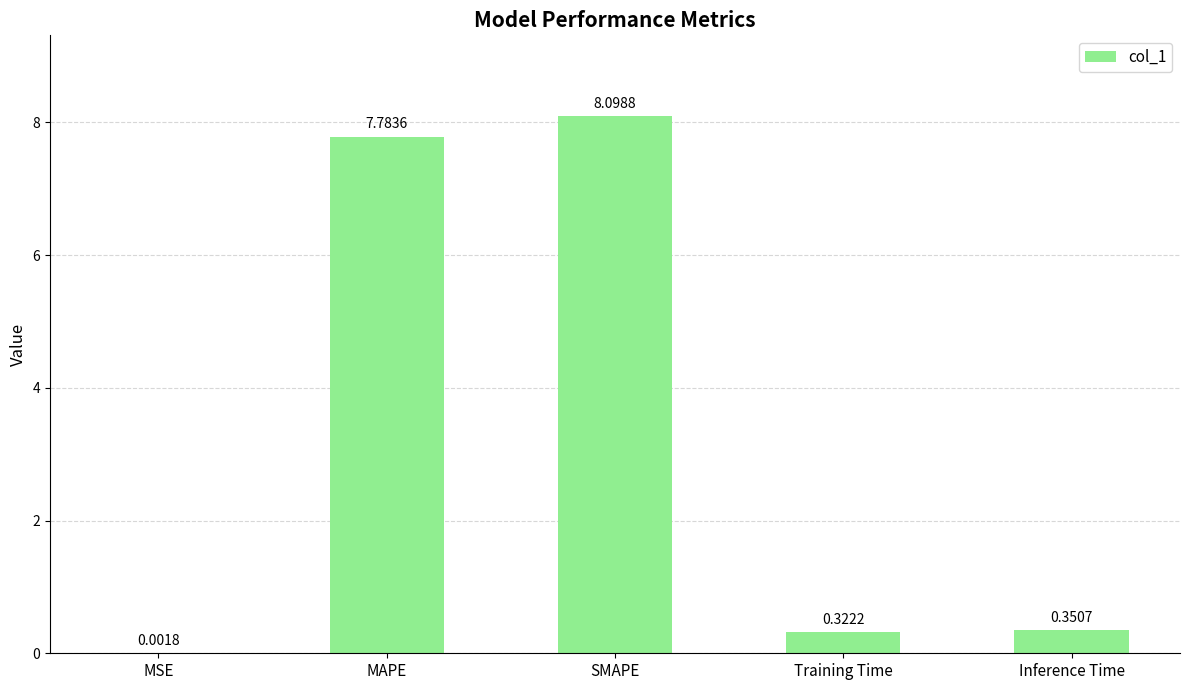

Which has a higher value, MSE or MAPE?

MAPE